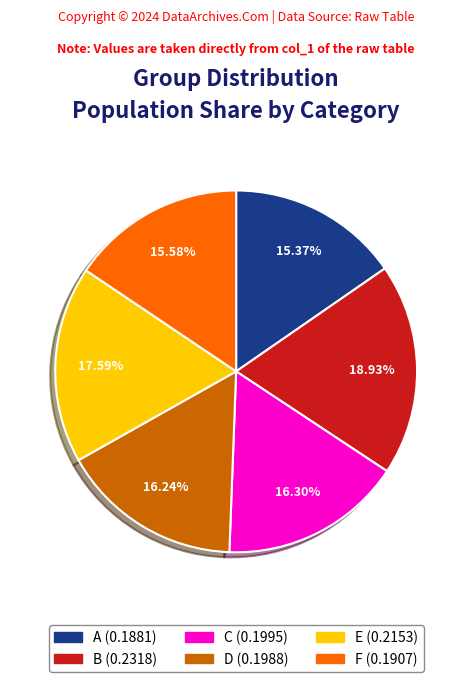

Is B the majority of the pie?

No